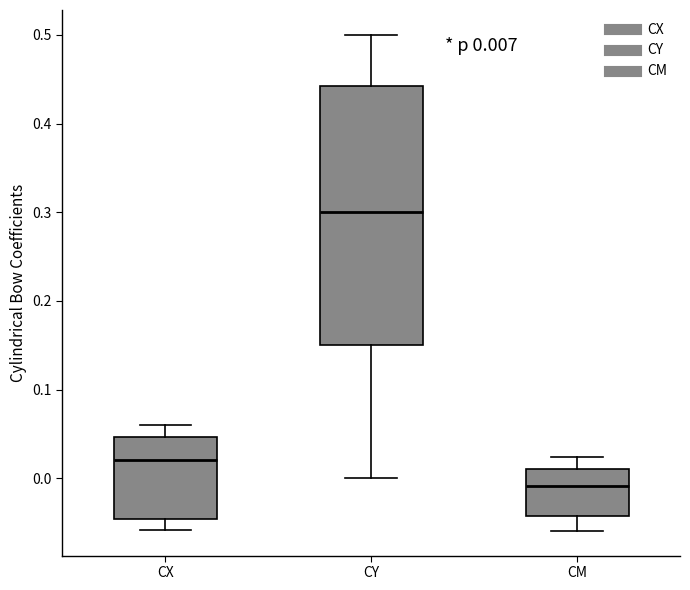

Which box's median line is the highest?

CY